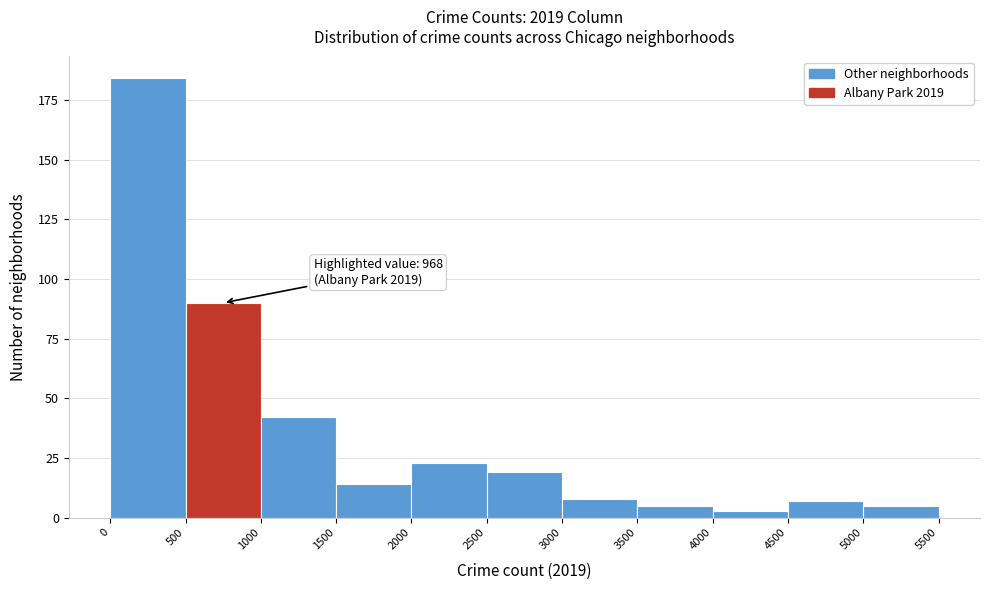

Over which range of the x-axis is the bar tallest?

0 to 500